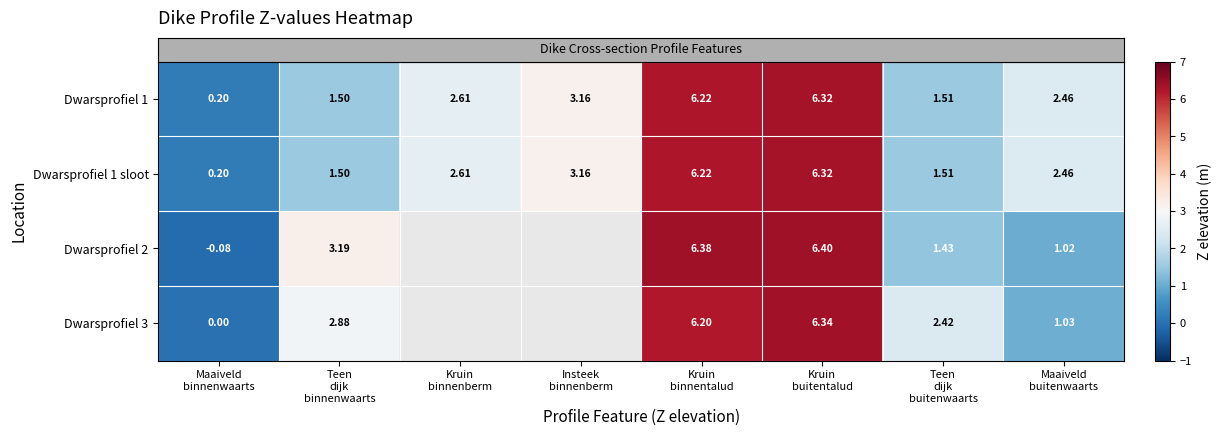

List the labels in order of row_0 value, smallest first.

Maaiveld
binnenwaarts, Teen
dijk
binnenwaarts, Teen
dijk
buitenwaarts, Maaiveld
buitenwaarts, Kruin
binnenberm, Insteek
binnenberm, Kruin
binnentalud, Kruin
buitentalud